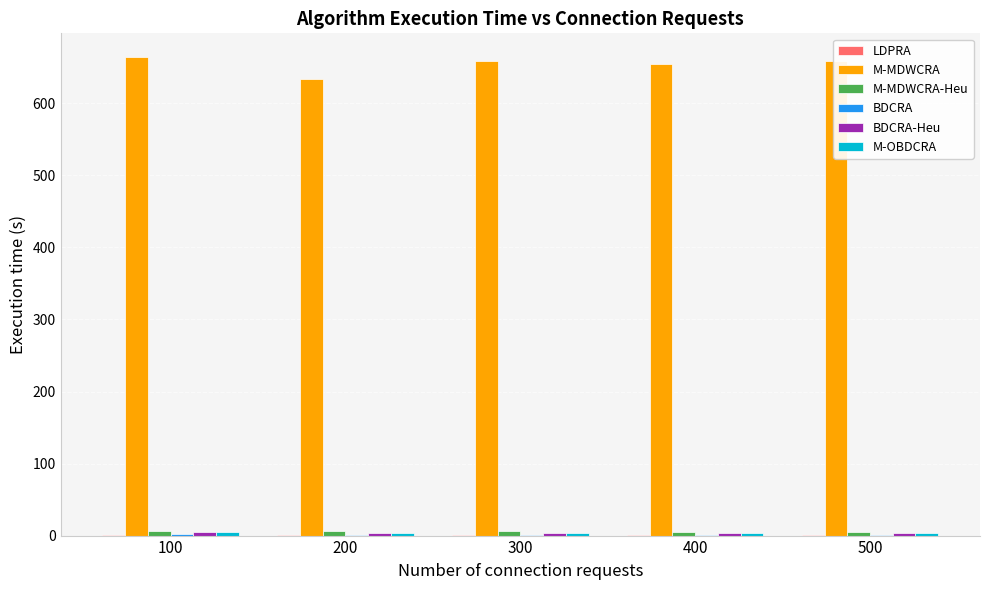

How many groups of bars are there?

5